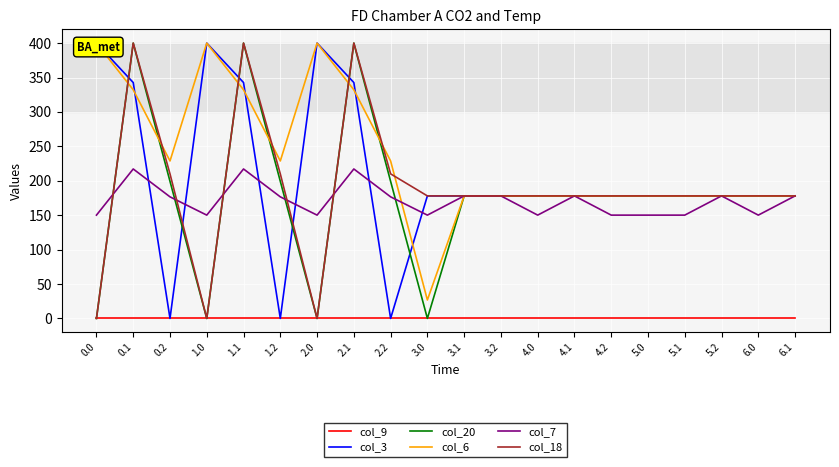

Reading left to right, list all the values displayed in this chart.

col_9: 0.0=0.0	0.1=0.0	0.2=0.0	1.0=0.0	1.1=0.0	1.2=0.0	2.0=0.0	2.1=0.0	2.2=0.0	3.0=0.0	3.1=0.0	3.2=0.0	4.0=0.0	4.1=0.0	4.2=0.0	5.0=0.0	5.1=0.0	5.2=0.0	6.0=0.0	6.1=0.0
col_3: 0.0=400.0	0.1=342.7	0.2=0.0	1.0=400.0	1.1=342.7	1.2=0.0	2.0=400.0	2.1=342.7	2.2=0.0	3.0=178.0	3.1=178.0	3.2=178.0	4.0=178.0	4.1=178.0	4.2=178.0	5.0=178.0	5.1=178.0	5.2=178.0	6.0=178.0	6.1=178.0
col_20: 0.0=0.0	0.1=400.0	0.2=199.2	1.0=0.0	1.1=400.0	1.2=199.2	2.0=0.0	2.1=400.0	2.2=199.2	3.0=0.0	3.1=178.0	3.2=178.0	4.0=178.0	4.1=178.0	4.2=178.0	5.0=178.0	5.1=178.0	5.2=178.0	6.0=178.0	6.1=178.0
col_6: 0.0=400.0	0.1=332.2	0.2=228.8	1.0=400.0	1.1=332.2	1.2=228.8	2.0=400.0	2.1=332.2	2.2=228.8	3.0=26.8	3.1=178.0	3.2=178.0	4.0=178.0	4.1=178.0	4.2=178.0	5.0=178.0	5.1=178.0	5.2=178.0	6.0=178.0	6.1=178.0
col_7: 0.0=150.1	0.1=217.1	0.2=176.6	1.0=150.1	1.1=217.1	1.2=176.6	2.0=150.1	2.1=217.1	2.2=176.6	3.0=150.1	3.1=178.0	3.2=178.0	4.0=150.1	4.1=178.0	4.2=150.1	5.0=150.1	5.1=150.1	5.2=178.0	6.0=150.1	6.1=178.0
col_18: 0.0=0.0	0.1=400.0	0.2=210.0	1.0=0.0	1.1=400.0	1.2=210.0	2.0=0.0	2.1=400.0	2.2=210.0	3.0=178.0	3.1=178.0	3.2=178.0	4.0=178.0	4.1=178.0	4.2=178.0	5.0=178.0	5.1=178.0	5.2=178.0	6.0=178.0	6.1=178.0